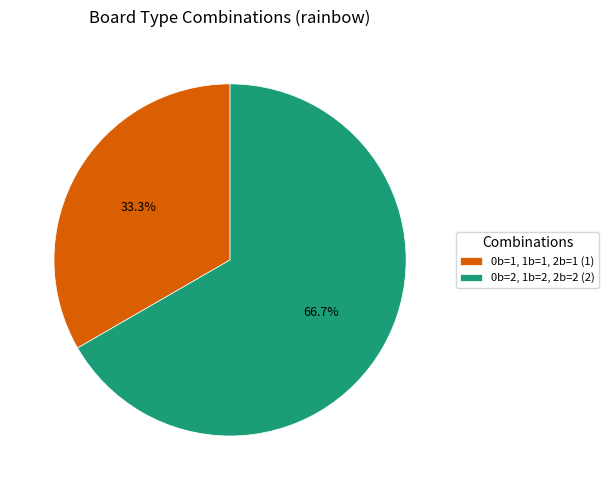

Count the number of slices in the pie.

2